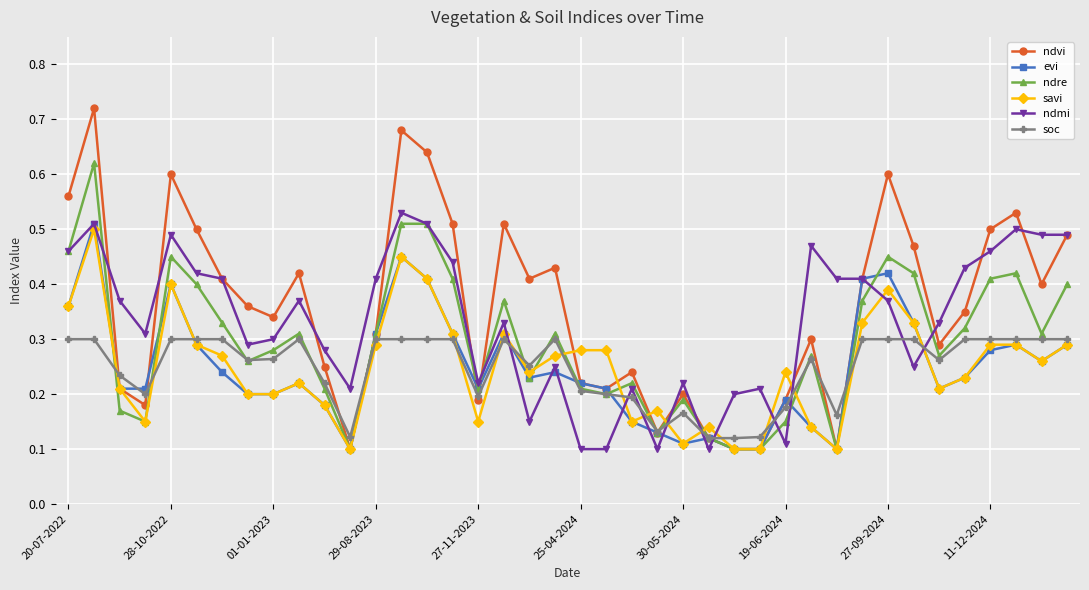

True or false: ndmi has more than 1 points higher than both neighbors.

True